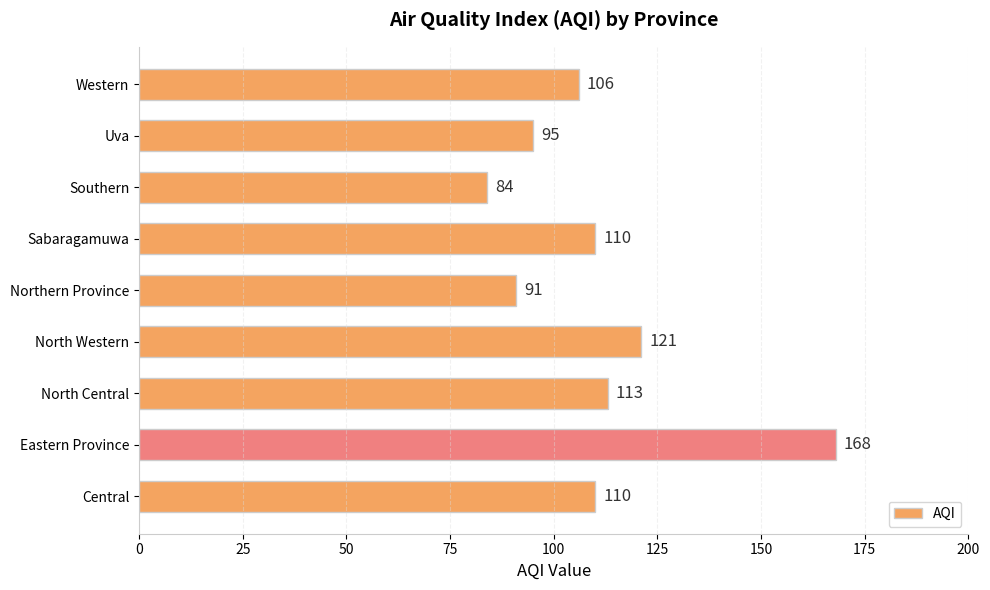

At which category does the chart reach its minimum across all series?

Southern